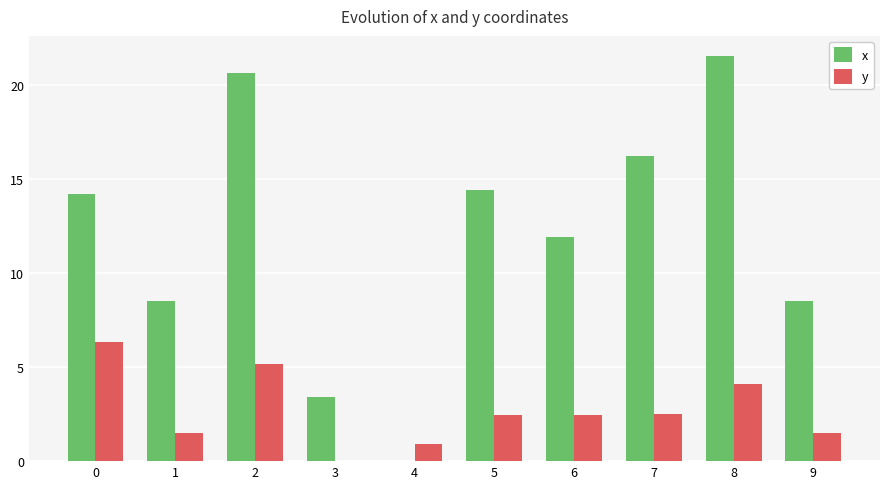

What is the total value across all series at 2?

25.8